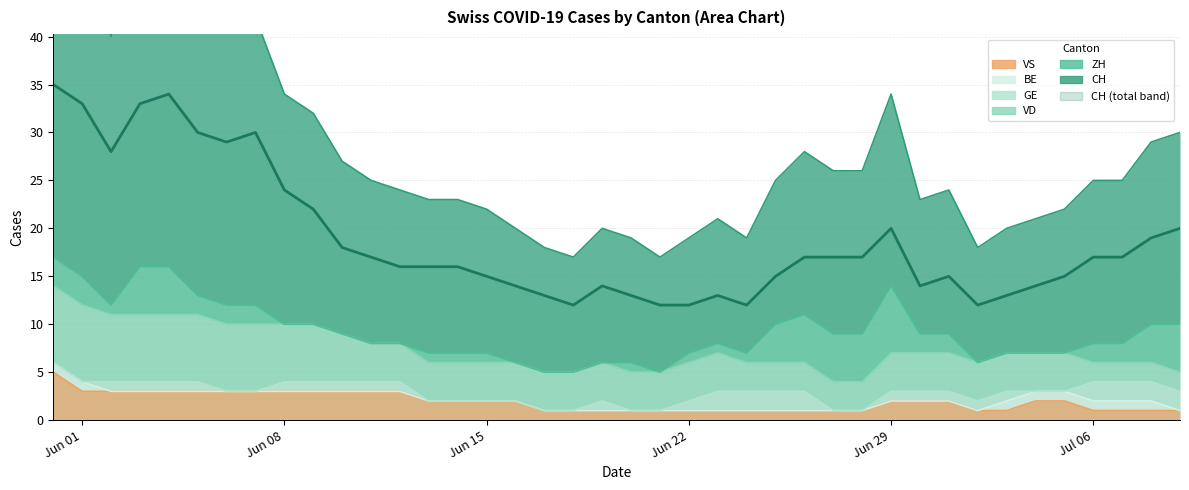

The BE series shows 0 at 8. True or false?

True